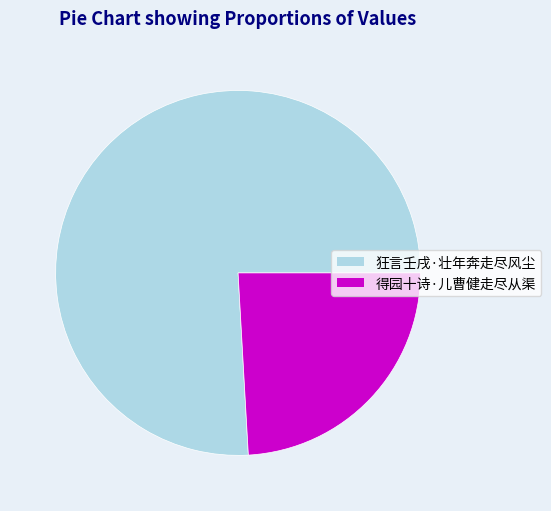

Is the sum of 狂言壬戌·壮年奔走尽风尘 and 得园十诗·儿曹健走尽从渠 greater than half?

Yes